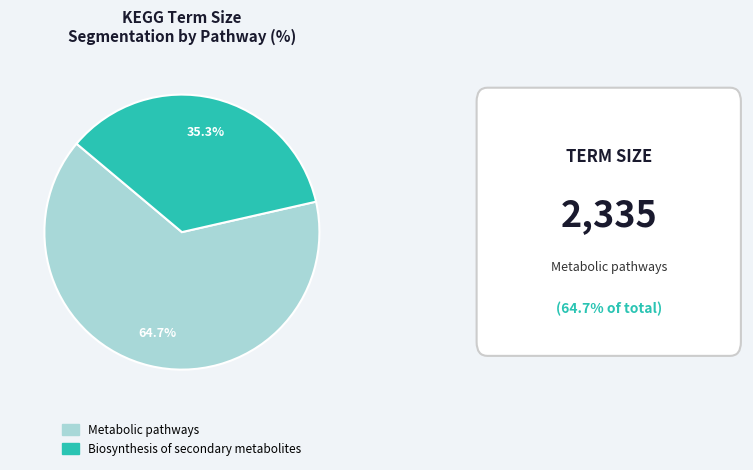

What is the total percentage of Metabolic pathways and Biosynthesis of secondary metabolites?

100.0%